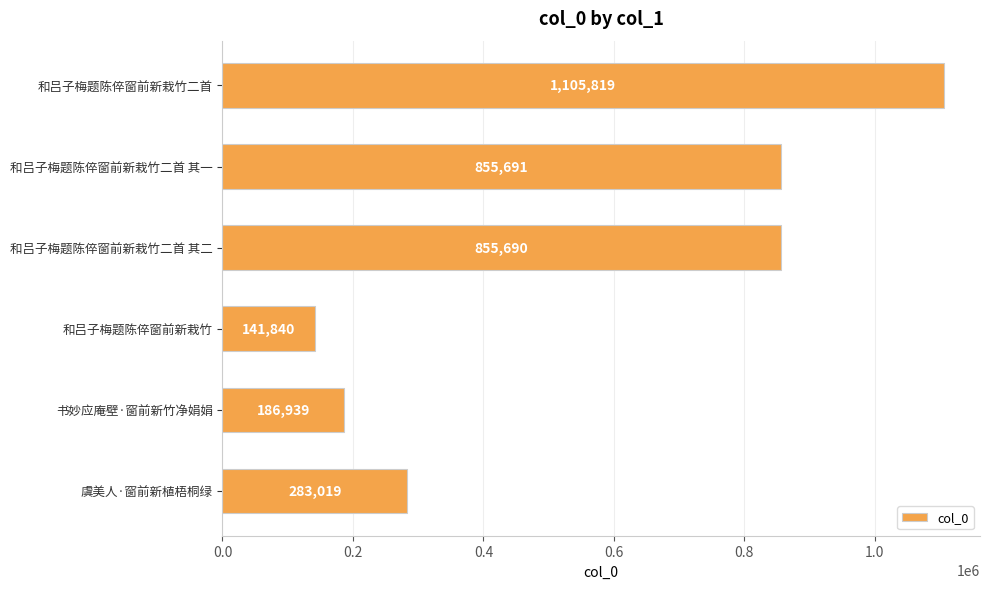

How many values are below 855690?

3